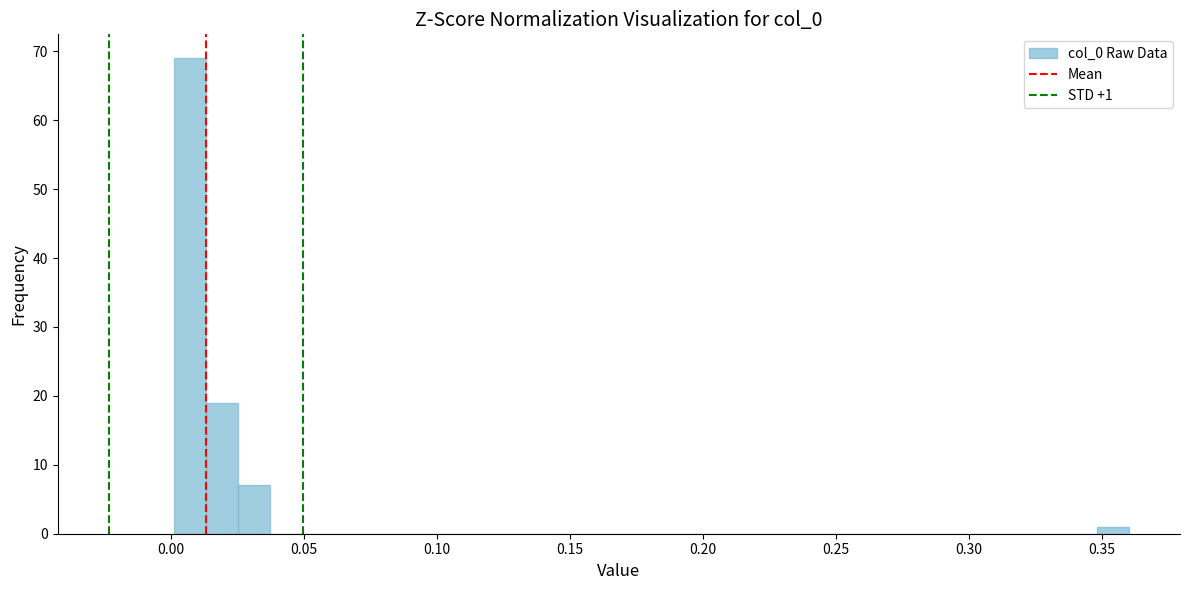

Read against the x-axis, roughly where is the centre of the tallest bar?

0.005